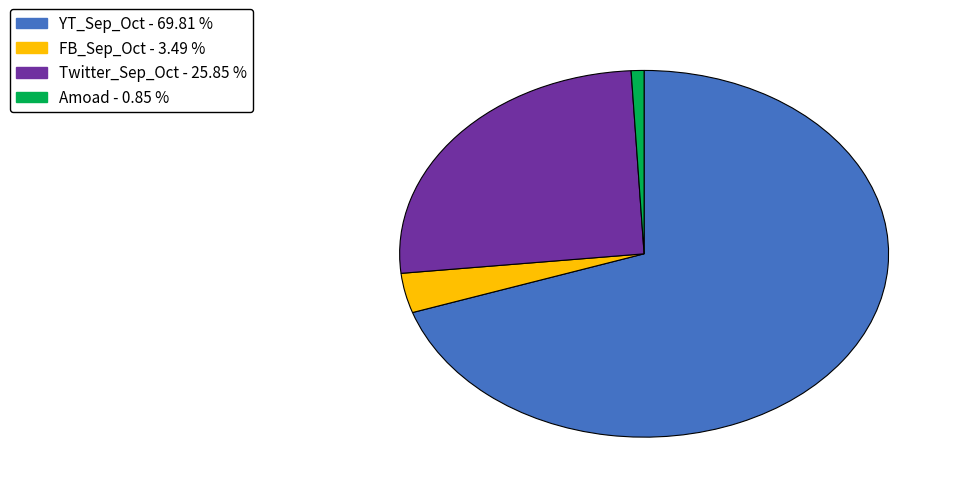

Which slice represents more than half of the pie?

YT_Sep_Oct